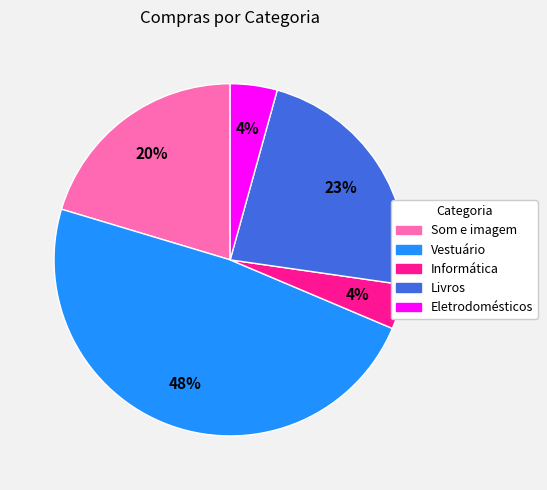

Count the number of slices in the pie.

5